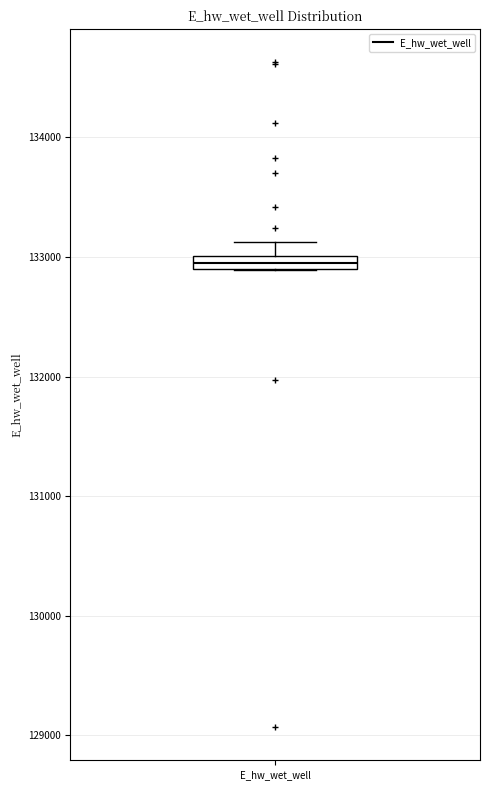

Where is the lower edge of the box for E_hw_wet_well on the y-axis? The values are not printed on the chart, so give them approximately, as read against the axis.

132900